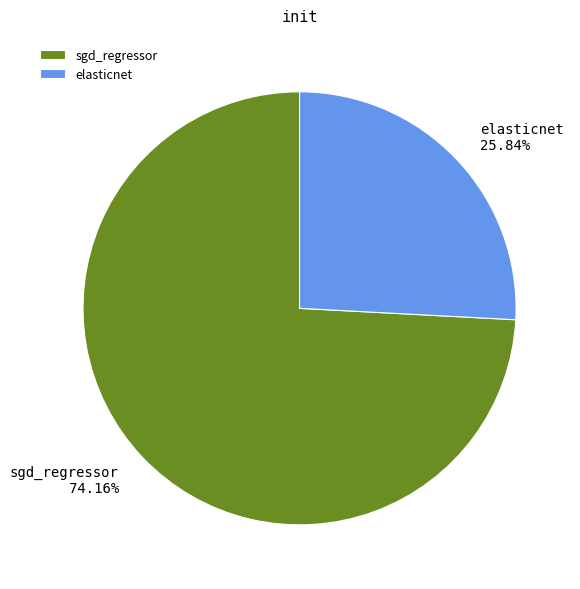

To the nearest percent, what percentage of the pie is elasticnet?

26%